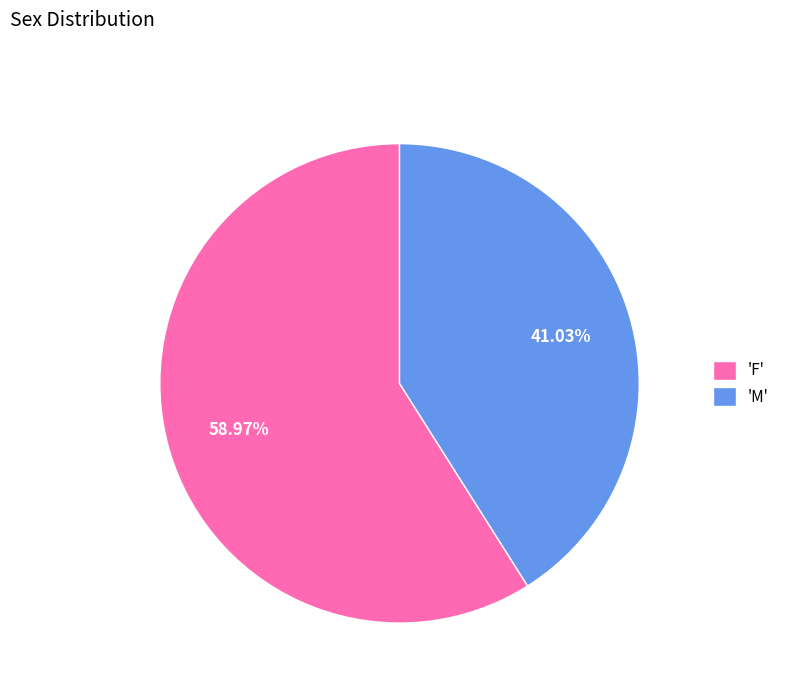

Is there a majority slice in this chart?

Yes